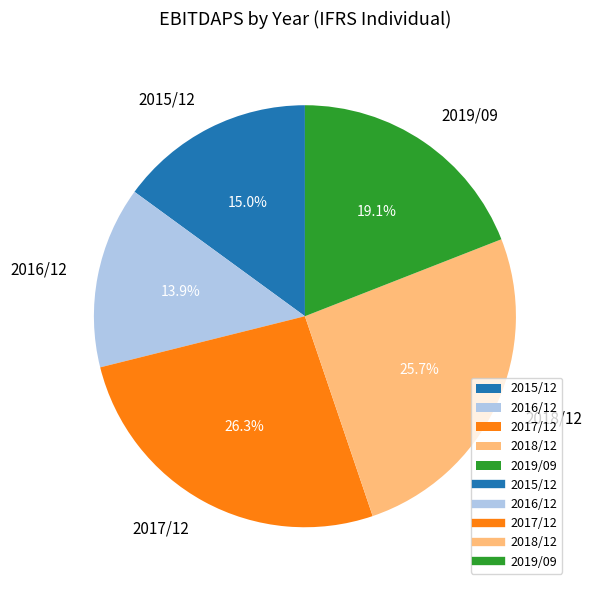

Does 2015/12 represent more than half of the total?

No